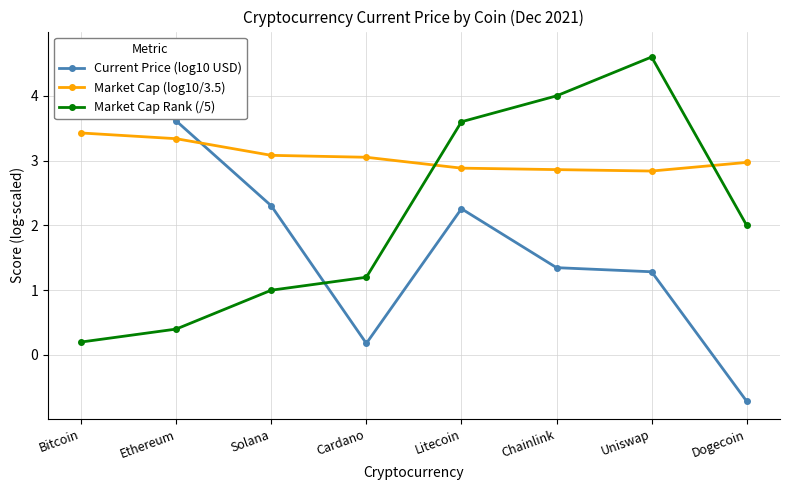

At which label does Market Cap Rank (/5) reach its minimum?

Bitcoin